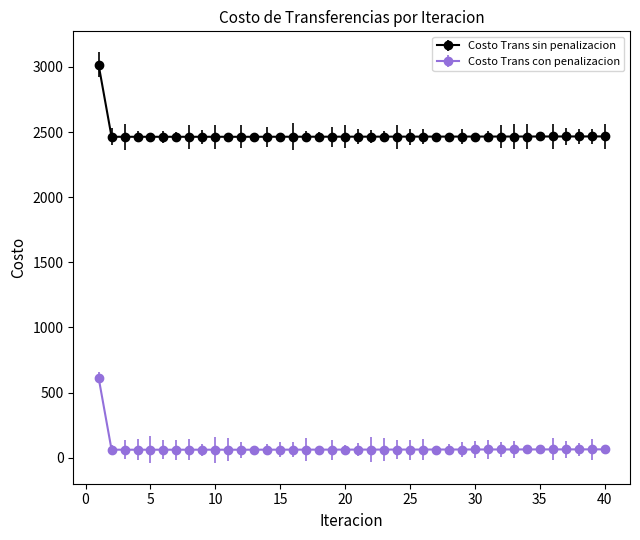

Reading left to right, extract all data points from this chart.

Costo Trans sin penalizacion: 1=3017.3	2=2463.8	3=2463.8	4=2463.8	5=2463.8	6=2463.8	7=2463.8	8=2463.8	9=2463.8	10=2463.8	11=2463.8	12=2463.6	13=2463.9	14=2464.0	15=2464.1	16=2464.2	17=2464.3	18=2464.4	19=2464.5	20=2464.6	21=2464.7	22=2464.8	23=2464.9	24=2464.9	25=2465.0	26=2465.1	27=2465.2	28=2465.3	29=2465.4	30=2465.5	31=2465.6	32=2465.7	33=2465.8	34=2465.9	35=2466.0	36=2466.1	37=2466.2	38=2466.3	39=2466.4	40=2466.5
Costo Trans con penalizacion: 1=615.0	2=61.5	3=61.5	4=61.4	5=61.5	6=61.5	7=61.5	8=61.4	9=61.5	10=61.5	11=61.5	12=61.2	13=61.6	14=61.7	15=61.8	16=61.8	17=61.9	18=62.0	19=62.1	20=62.2	21=62.3	22=62.4	23=62.5	24=62.6	25=62.7	26=62.8	27=62.9	28=63.0	29=63.0	30=63.1	31=63.2	32=63.4	33=63.5	34=63.6	35=63.7	36=63.8	37=63.9	38=64.0	39=64.1	40=64.2